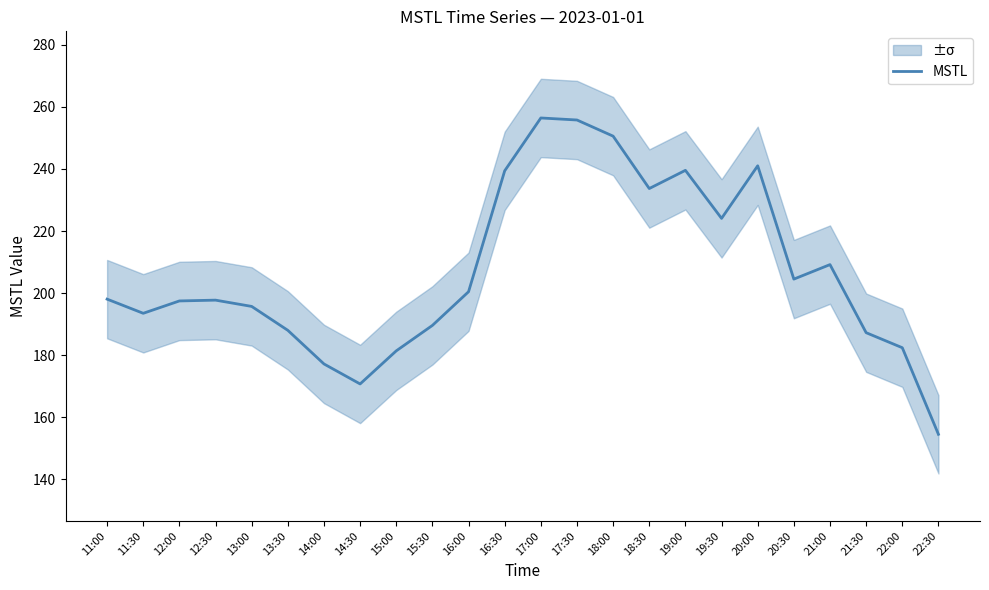

What is the label of the 1st point from the left?

11:00